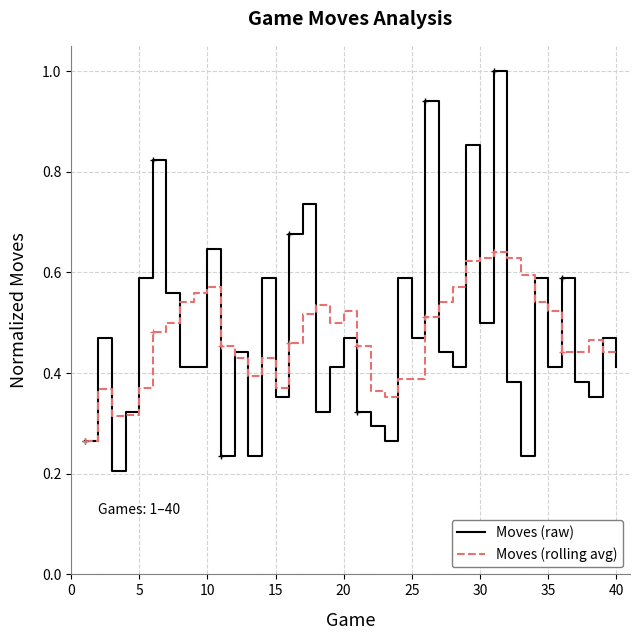

Rank the series by their maximum value, from highest to lowest.

Moves (raw), Moves (rolling avg)